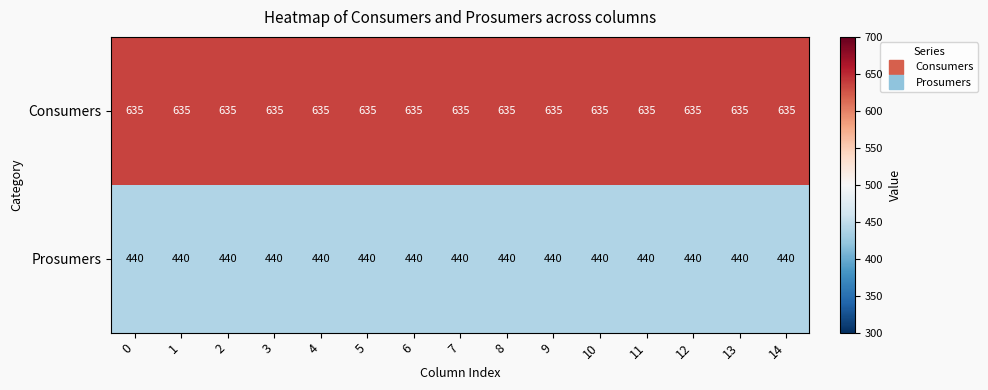

What is the difference between the highest and lowest values at 4?

195